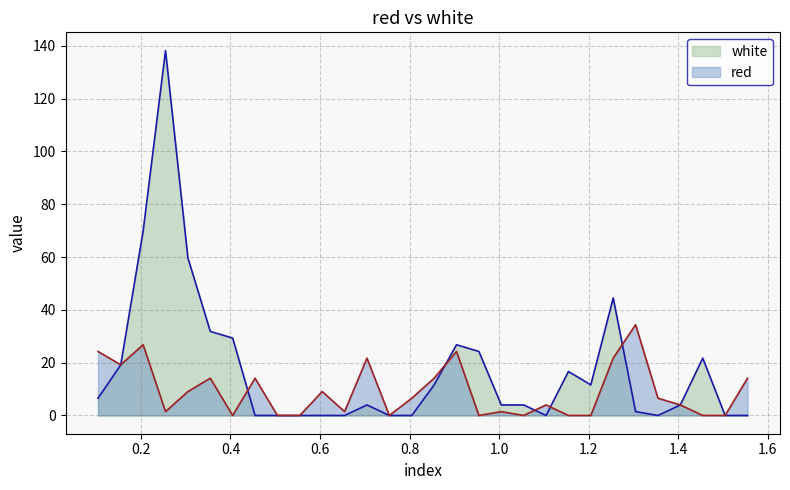

In red, how many points are lower than both neighbors (excluding endpoints)?

7